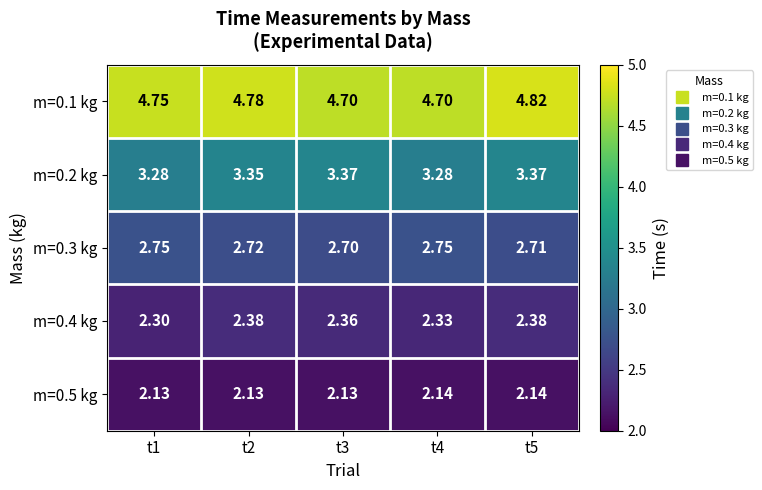

Is the value of m=0.3 kg at t5 greater than the value of m=0.1 kg at t3?

No